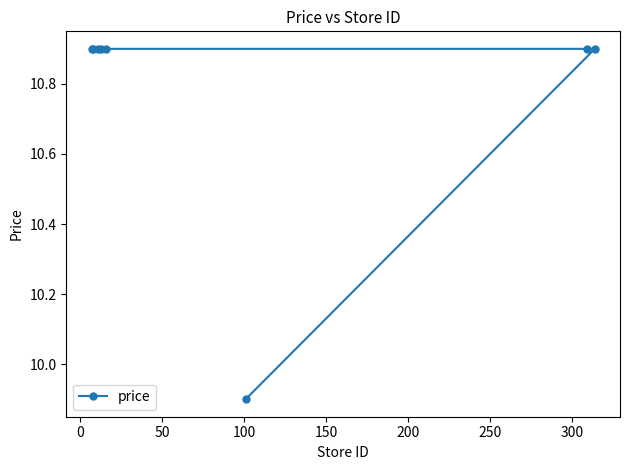

What is the minimum value shown in the chart?

9.9